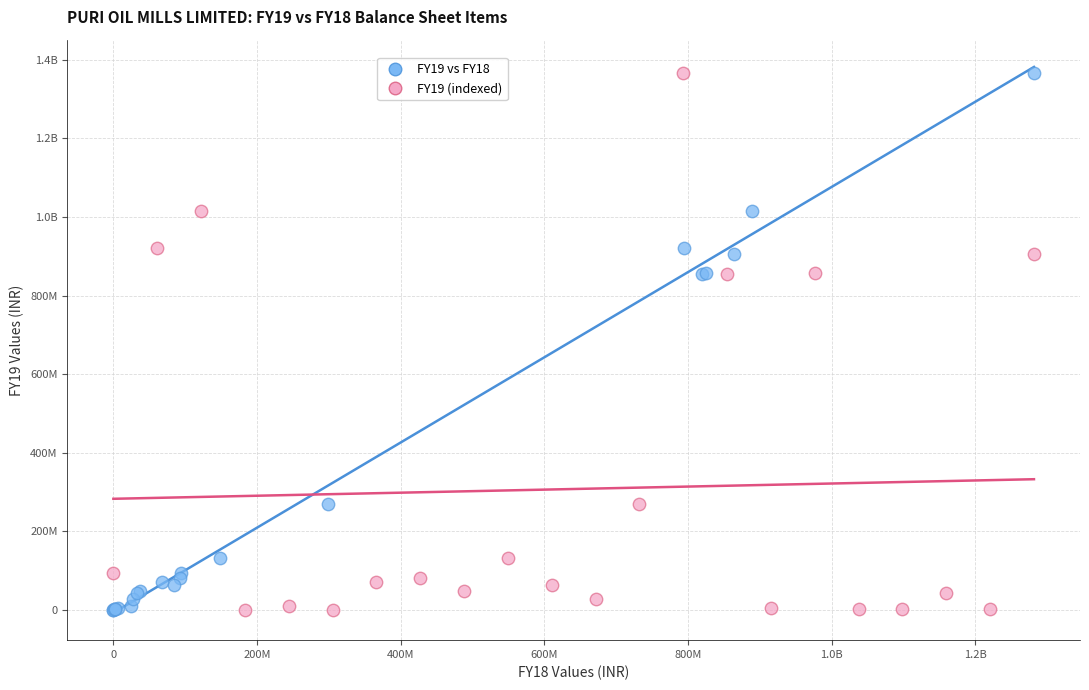

What are all the series names shown in the legend?

FY19 vs FY18, FY19 (indexed)